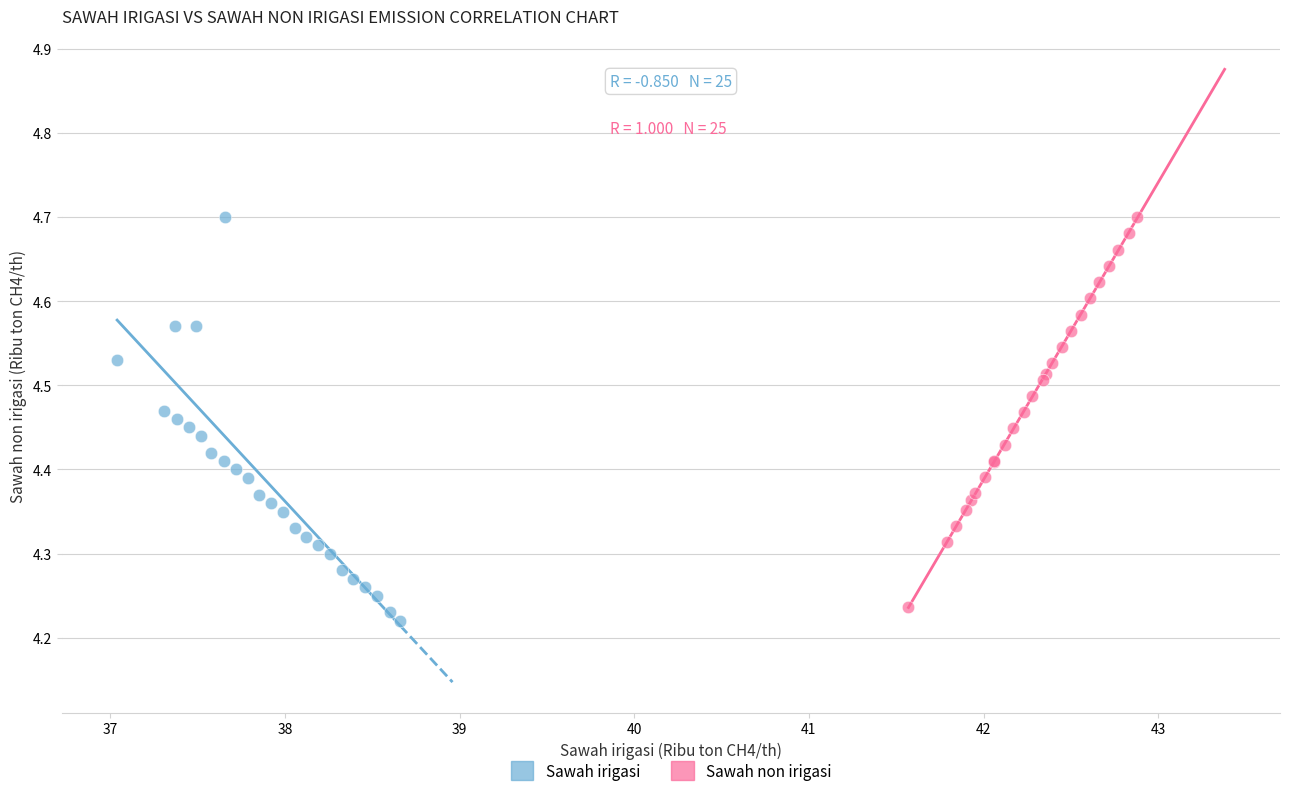

What are all the series names shown in the legend?

Sawah irigasi, Sawah non irigasi